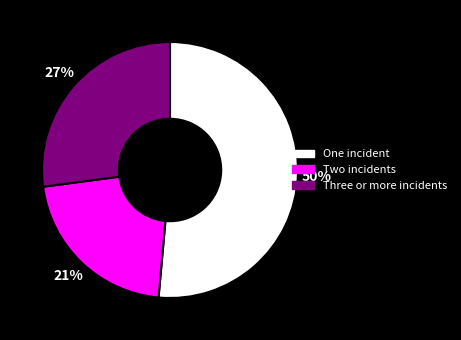

Between Three or more incidents and Two incidents, which is larger?

Three or more incidents